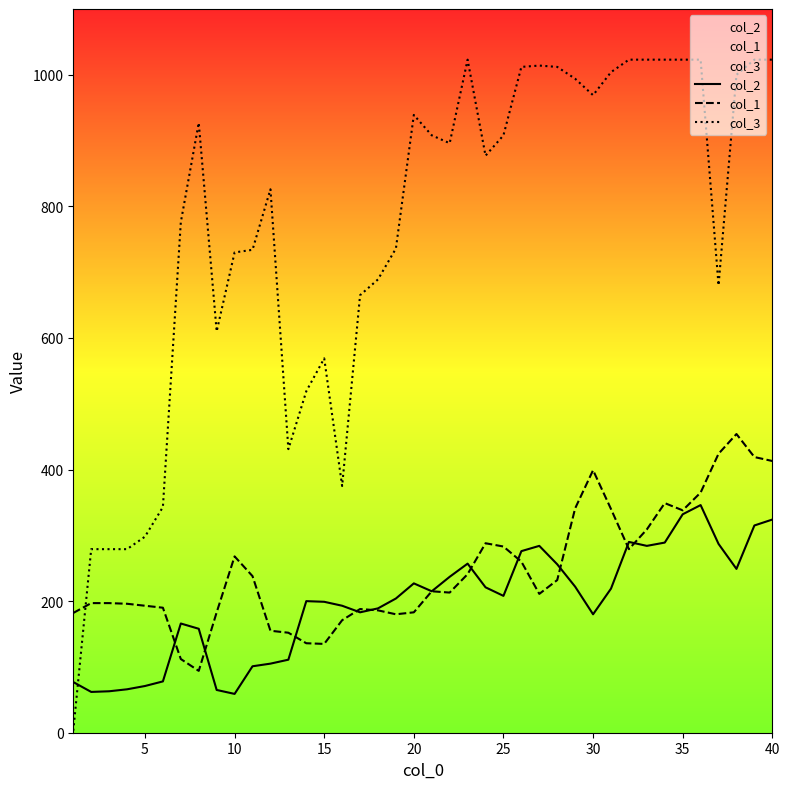

What is the maximum value shown in the chart?

1023